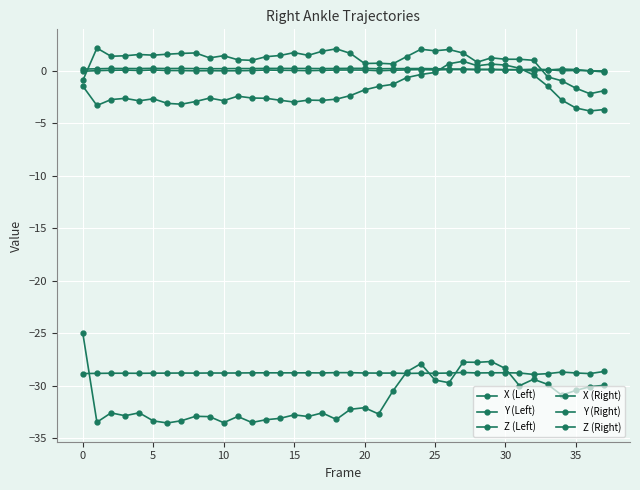

Reading left to right, transcribe all the data shown in this chart.

X (Left): 0.2	0.2	0.2	0.2	0.2	0.2	0.2	0.2	0.2	0.2	0.2	0.2	0.2	0.2	0.2	0.2	0.2	0.2	0.2	0.2	0.2	0.2	0.2	0.2	0.2	0.2	0.2	0.2	0.1	0.1	0.1	0.1	-0.0	0.1	0.2	0.1	-0.0	-0.0
Y (Left): -0.0	0.0	0.0	0.1	0.0	0.1	0.0	0.0	-0.0	0.0	-0.0	-0.0	0.0	0.1	0.0	0.0	0.0	0.0	0.1	0.1	0.1	-0.0	0.0	0.1	0.1	0.1	0.1	0.1	0.1	0.1	0.1	0.1	0.1	0.1	-0.0	0.0	-0.0	-0.1
Z (Left): -28.8	-28.8	-28.8	-28.8	-28.8	-28.8	-28.8	-28.8	-28.8	-28.8	-28.8	-28.8	-28.8	-28.8	-28.8	-28.8	-28.8	-28.8	-28.8	-28.8	-28.8	-28.8	-28.8	-28.8	-28.8	-28.8	-28.8	-28.7	-28.8	-28.8	-28.8	-28.8	-28.9	-28.9	-28.7	-28.8	-28.9	-28.7
X (Right): -0.9	2.2	1.4	1.4	1.5	1.5	1.6	1.6	1.7	1.2	1.4	1.0	1.0	1.3	1.5	1.7	1.5	1.9	2.1	1.6	0.7	0.7	0.6	1.3	2.0	1.9	2.0	1.7	0.8	1.2	1.1	1.1	1.0	-0.6	-1.0	-1.7	-2.2	-1.9
Y (Right): -1.5	-3.3	-2.7	-2.6	-2.9	-2.7	-3.1	-3.2	-2.9	-2.6	-2.9	-2.4	-2.6	-2.6	-2.8	-3.0	-2.8	-2.8	-2.7	-2.4	-1.8	-1.5	-1.3	-0.7	-0.4	-0.2	0.7	0.9	0.5	0.6	0.5	0.2	-0.4	-1.5	-2.8	-3.5	-3.8	-3.7
Z (Right): -25.0	-33.5	-32.6	-32.9	-32.6	-33.4	-33.6	-33.3	-32.9	-33.0	-33.5	-32.9	-33.5	-33.3	-33.1	-32.8	-32.9	-32.6	-33.2	-32.3	-32.1	-32.7	-30.5	-28.7	-27.9	-29.5	-29.7	-27.8	-27.8	-27.7	-28.4	-30.0	-29.4	-29.9	-30.9	-30.5	-30.1	-30.0